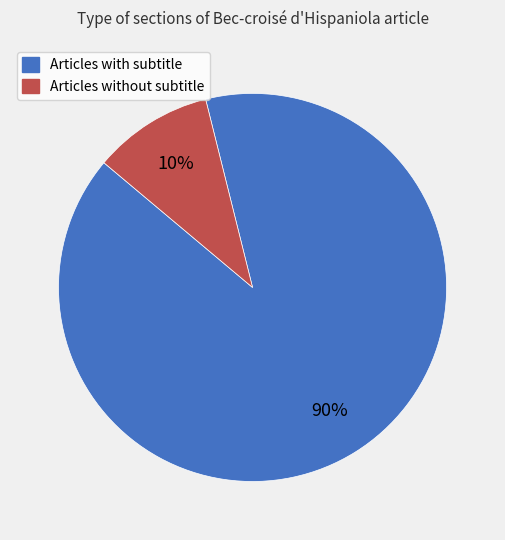

To the nearest percent, what is the average slice percentage?

50%